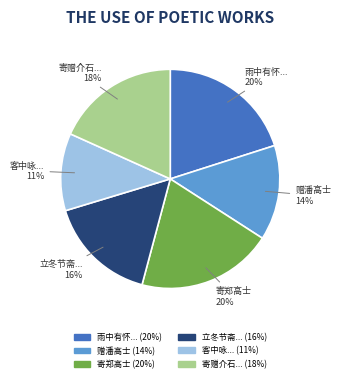

Is the sum of 雨中有怀... and 寄郑高士 greater than half?

No